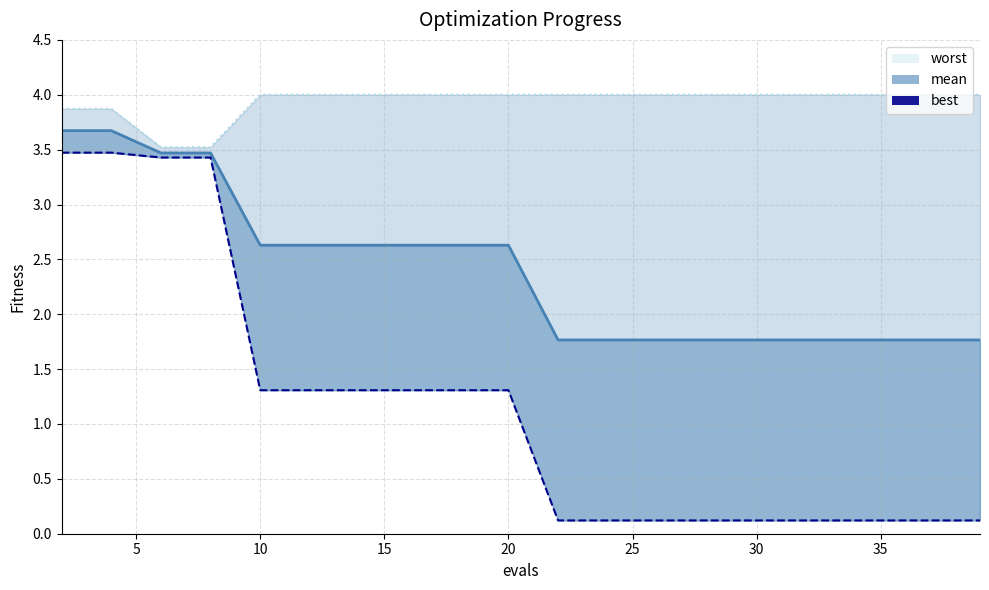

Reading left to right, what are all the values shown in this chart?

mean: 3.7	3.7	3.5	3.5	2.6	2.6	2.6	2.6	2.6	2.6	1.8	1.8	1.8	1.8	1.8	1.8	1.8	1.8	1.8	1.8
best: 3.5	3.5	3.4	3.4	1.3	1.3	1.3	1.3	1.3	1.3	0.1	0.1	0.1	0.1	0.1	0.1	0.1	0.1	0.1	0.1
worst: 3.9	3.9	3.5	3.5	4.0	4.0	4.0	4.0	4.0	4.0	4.0	4.0	4.0	4.0	4.0	4.0	4.0	4.0	4.0	4.0